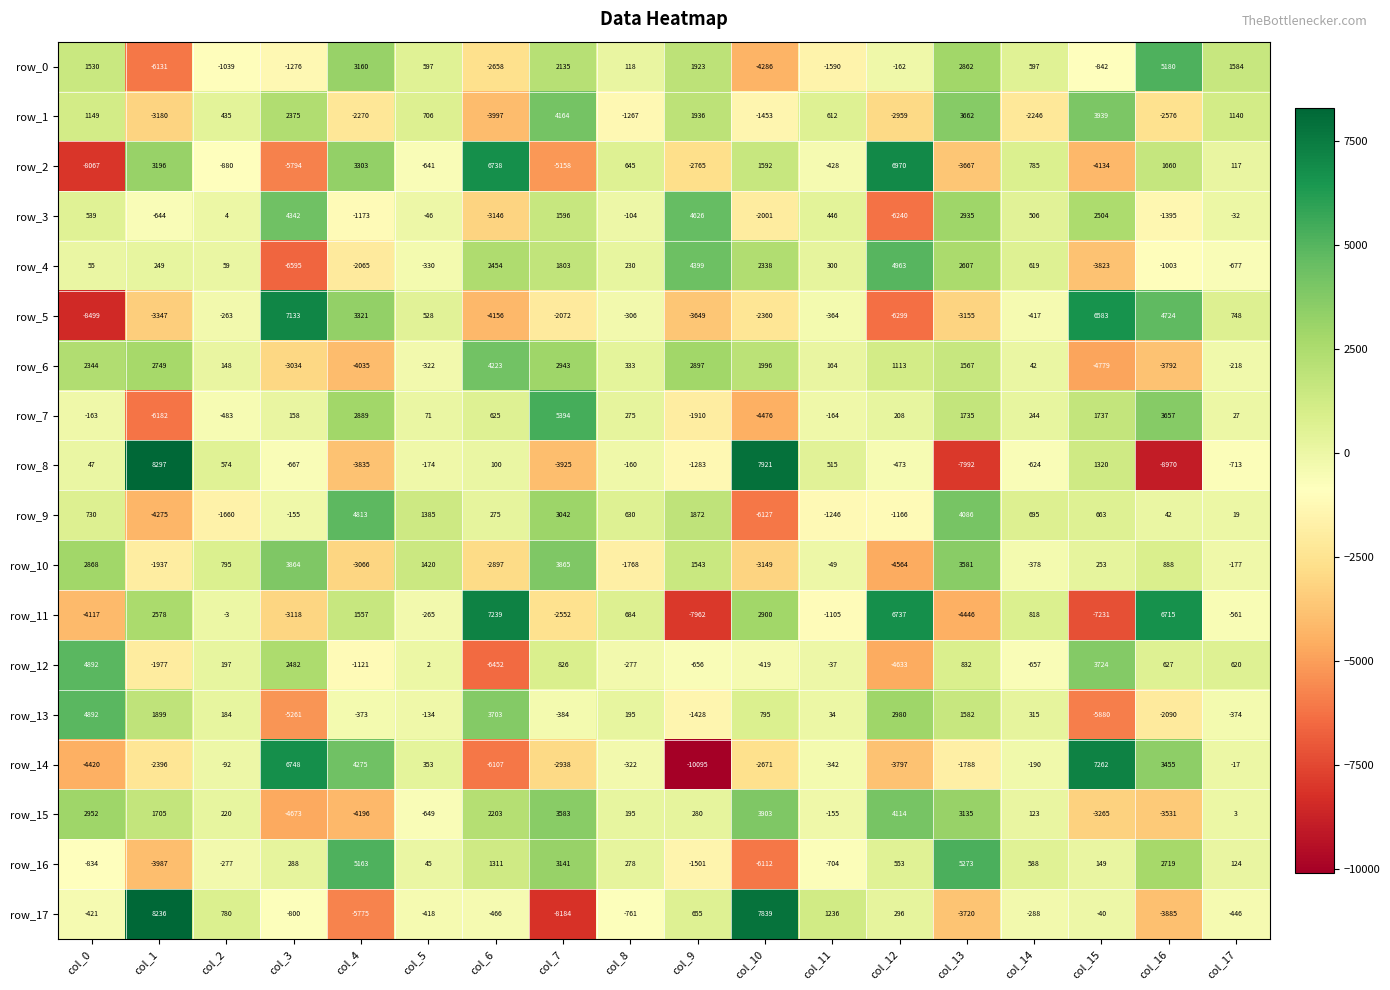

Which series has the largest total across all categories?

row_16